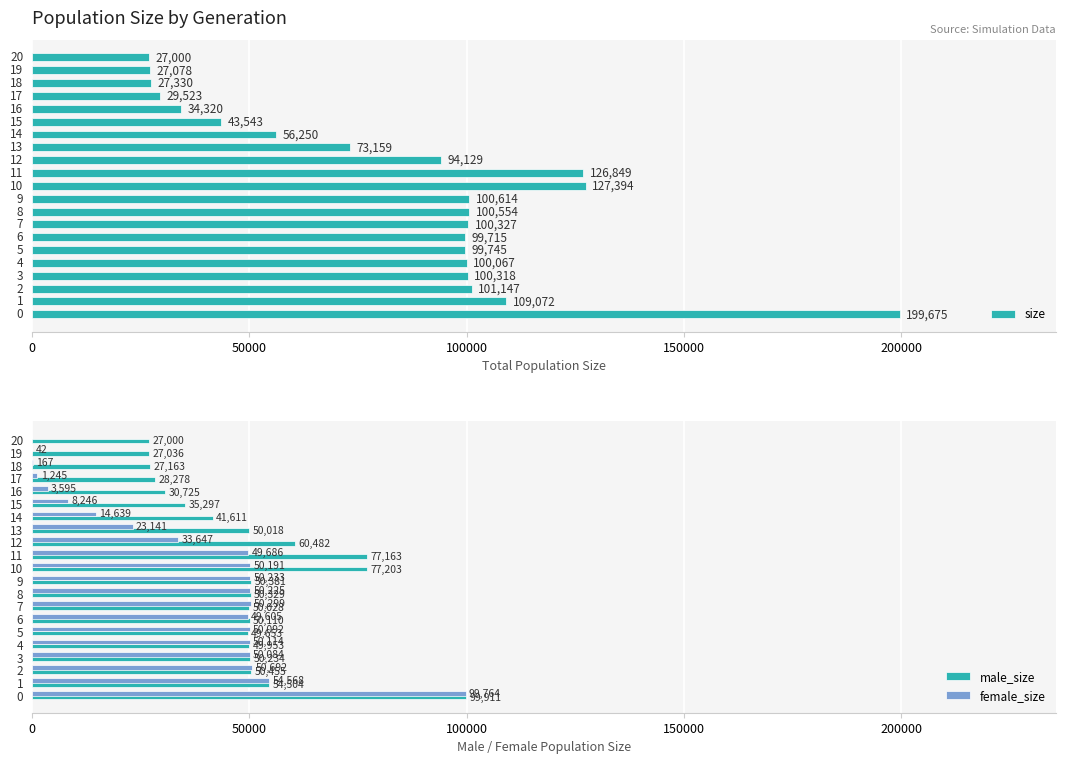

What is the average value of the size series?

84658